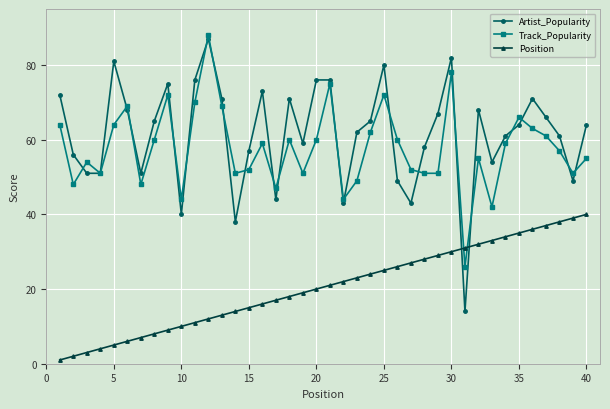

How many intersections are there between Position and Artist_Popularity?

2